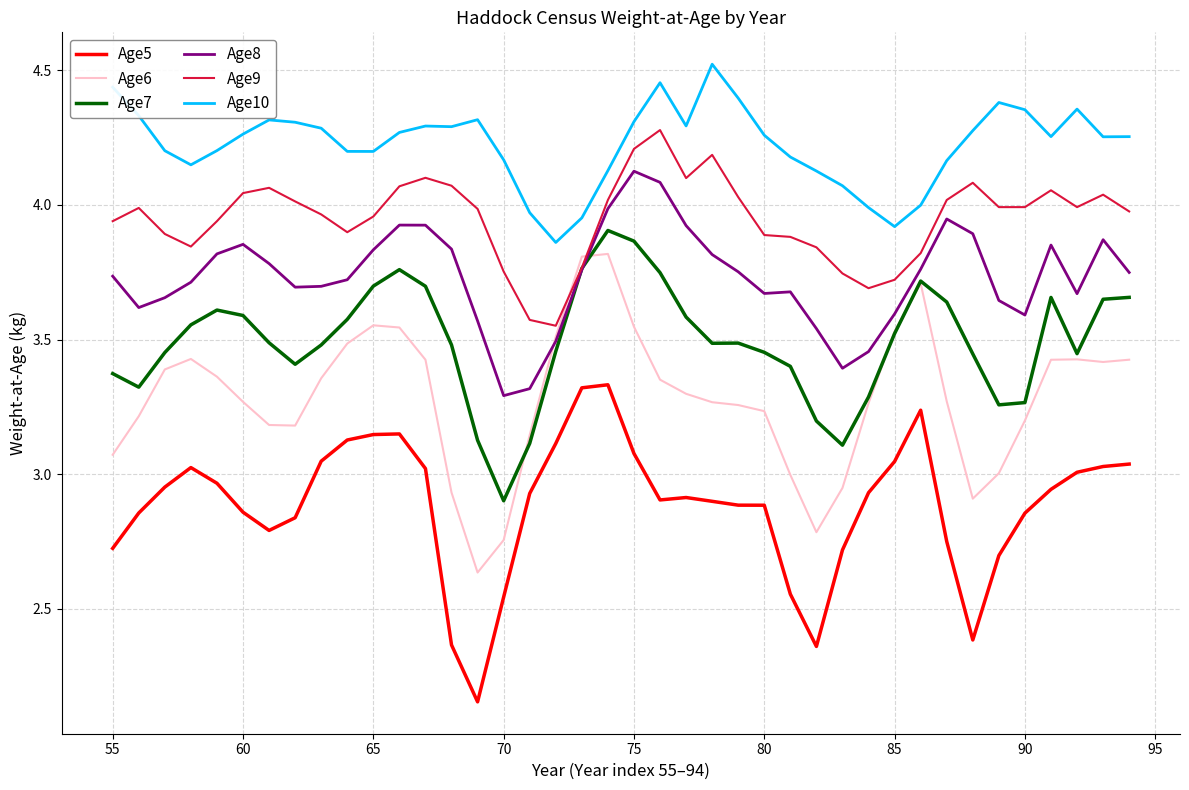

How many lines are shown in the chart?

6